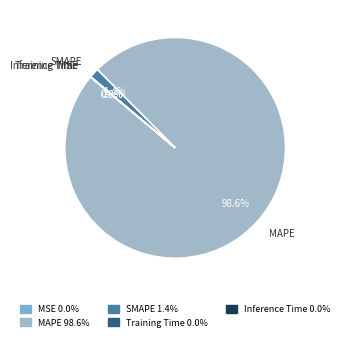

What is the largest slice in the pie chart?

MAPE